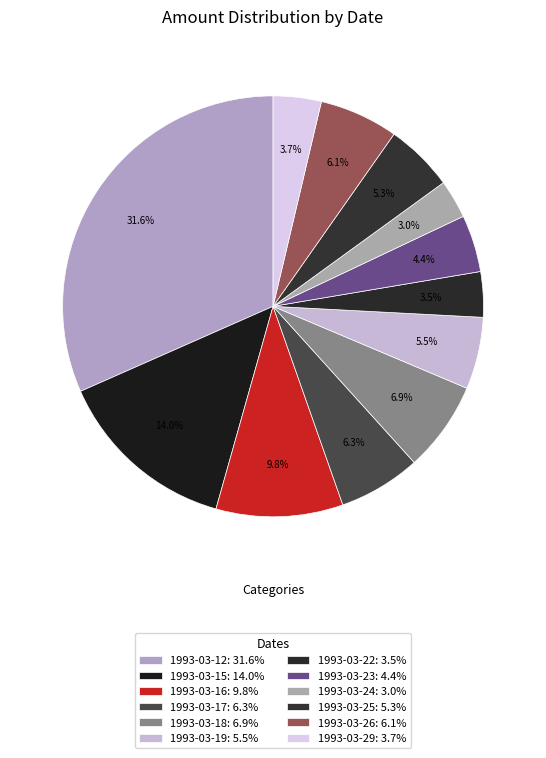

Count the number of slices in the pie.

12